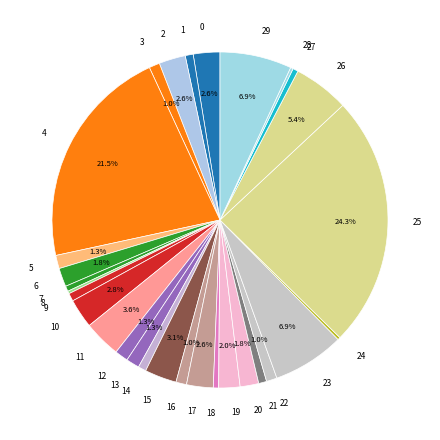

Which category has the biggest portion of the pie?

25